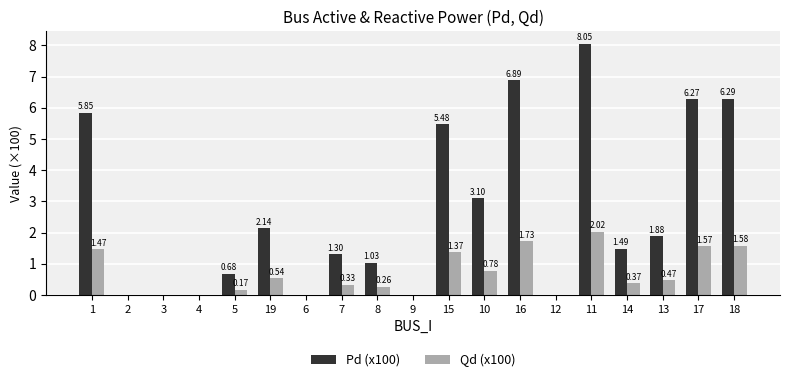

Is the value of Pd (x100) at 9 greater than the value of Qd (x100) at 8?

No